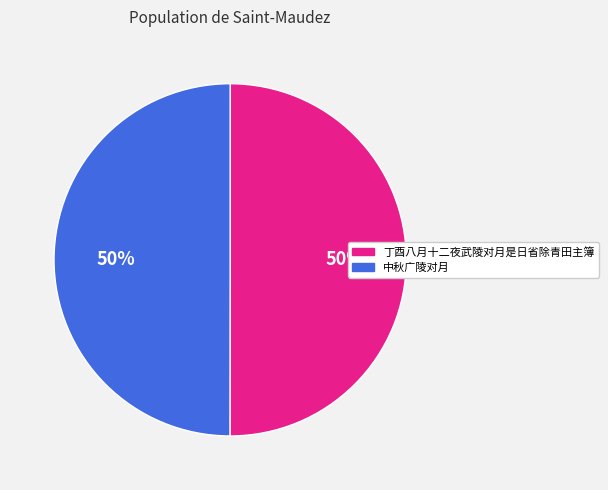

Is it true that 丁酉八月十二夜武陵对月是日省除青田主簿 is 50% of the pie?

True